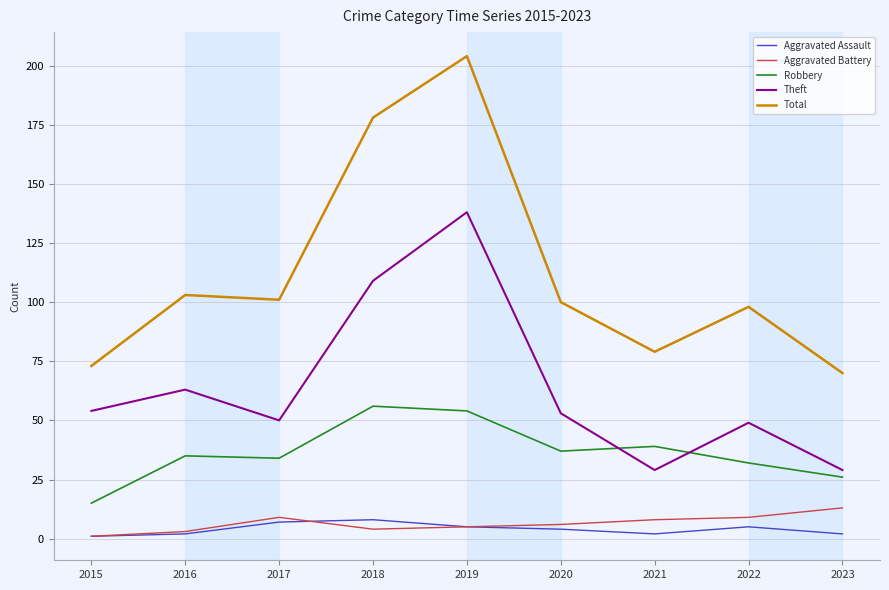

Which series has the largest total across all categories?

Total